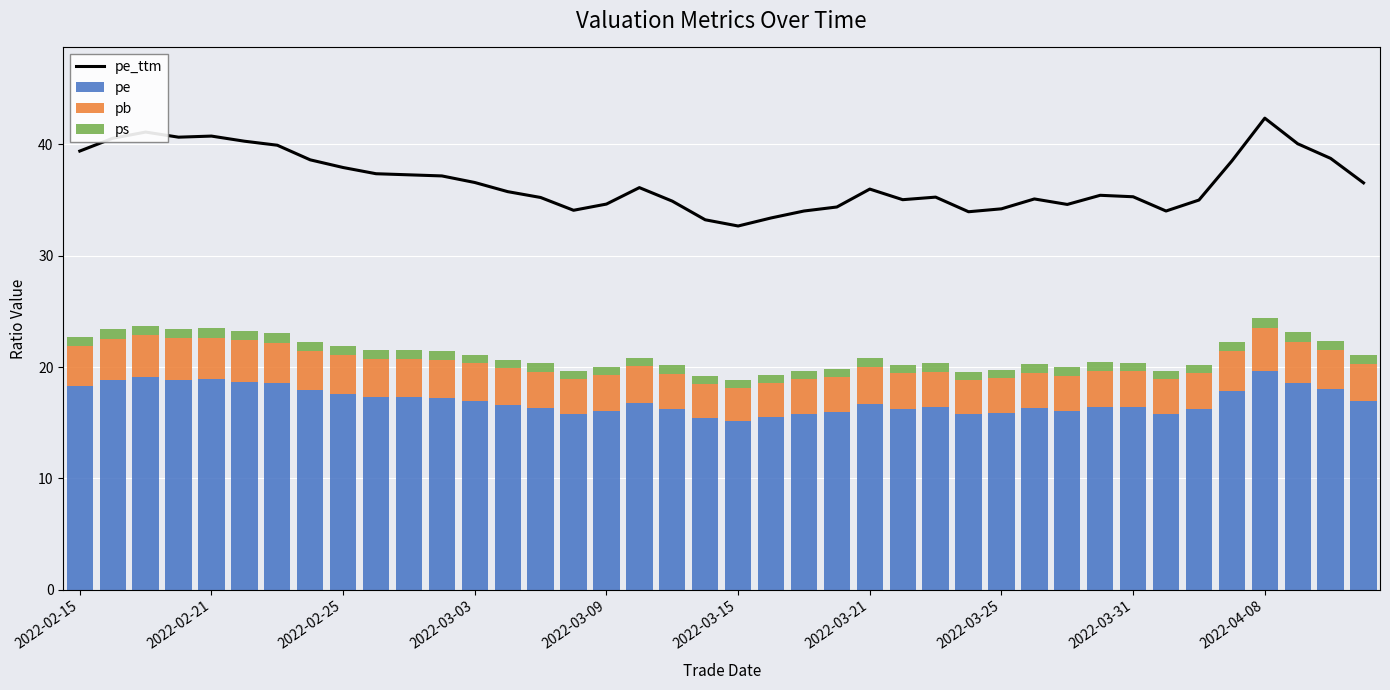

What is the maximum value shown in the chart?

42.3